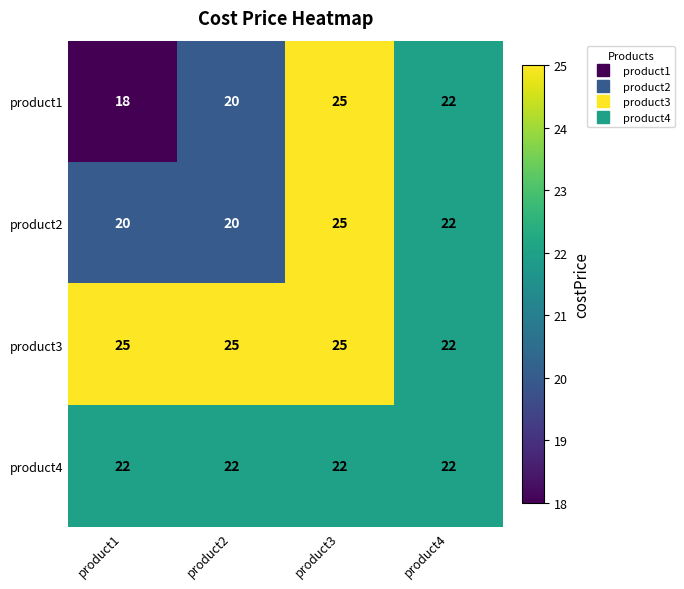

What is the difference between the highest and lowest values at product2?

5